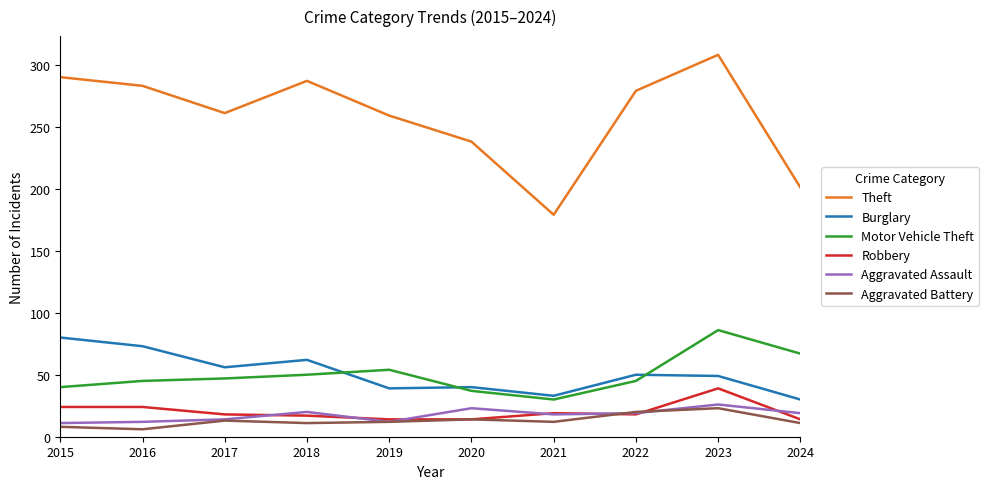

True or false: Aggravated Assault has a value of 7 at 2024.

False